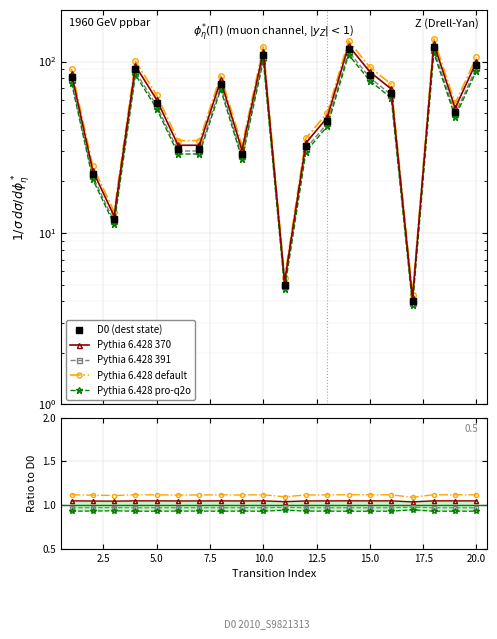

True or false: D0 (dest state) and Pythia 6.428 391 intersect in this chart.

False